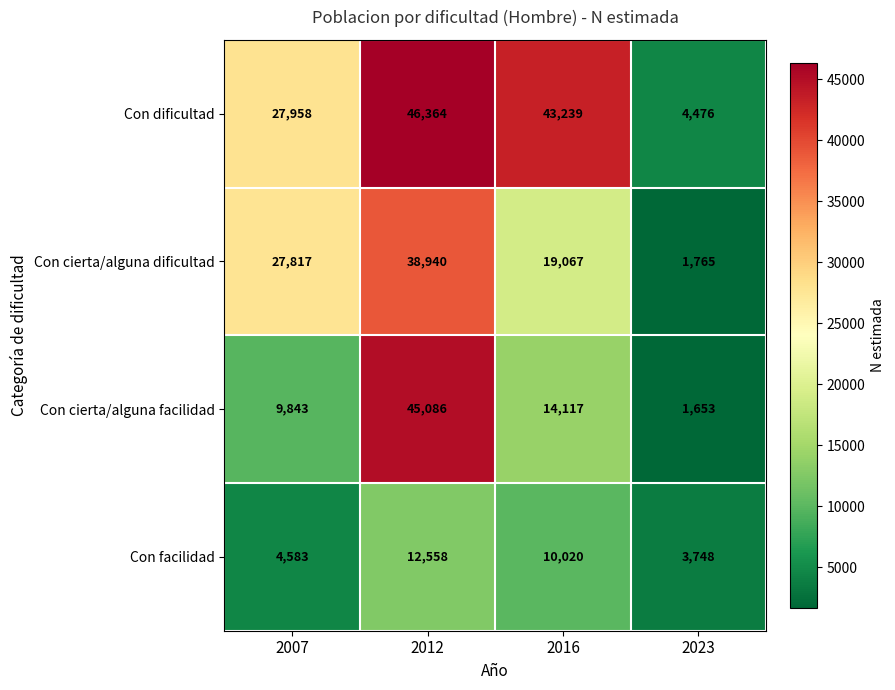

List the series in order of their overall mean, lowest first.

Con facilidad, Con cierta/alguna facilidad, Con cierta/alguna dificultad, Con dificultad